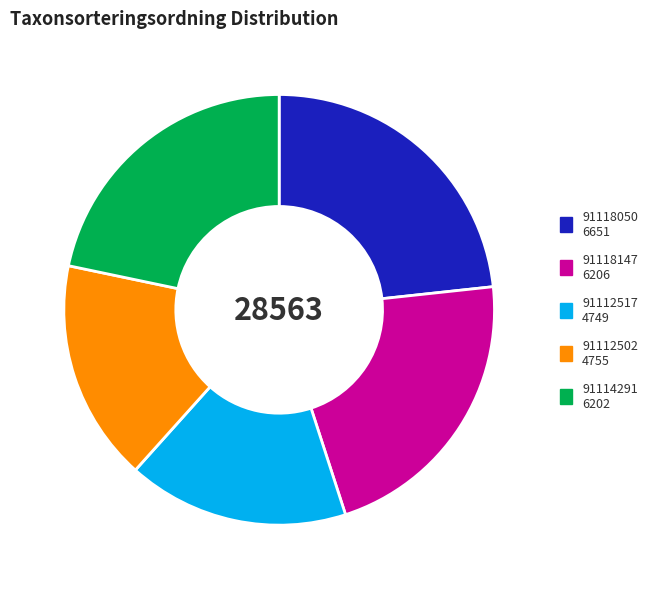

What is the largest slice in the pie chart?

91118050